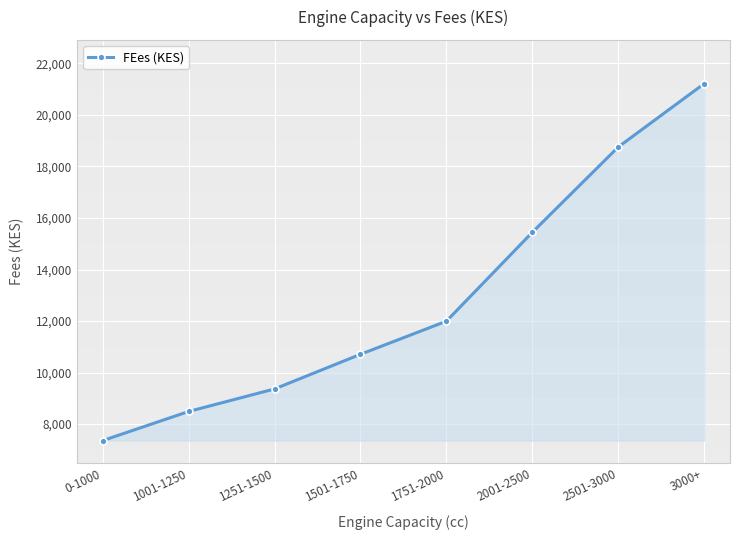

The chart shows a value of 10241 at 3000+. True or false?

False